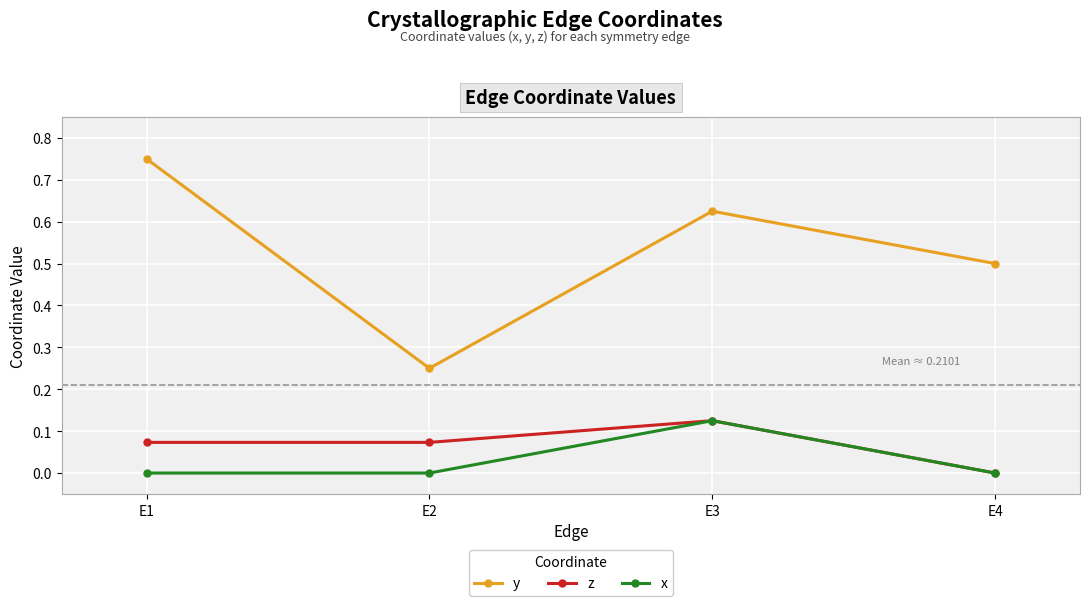

Which category has the highest value in the z series?

E3